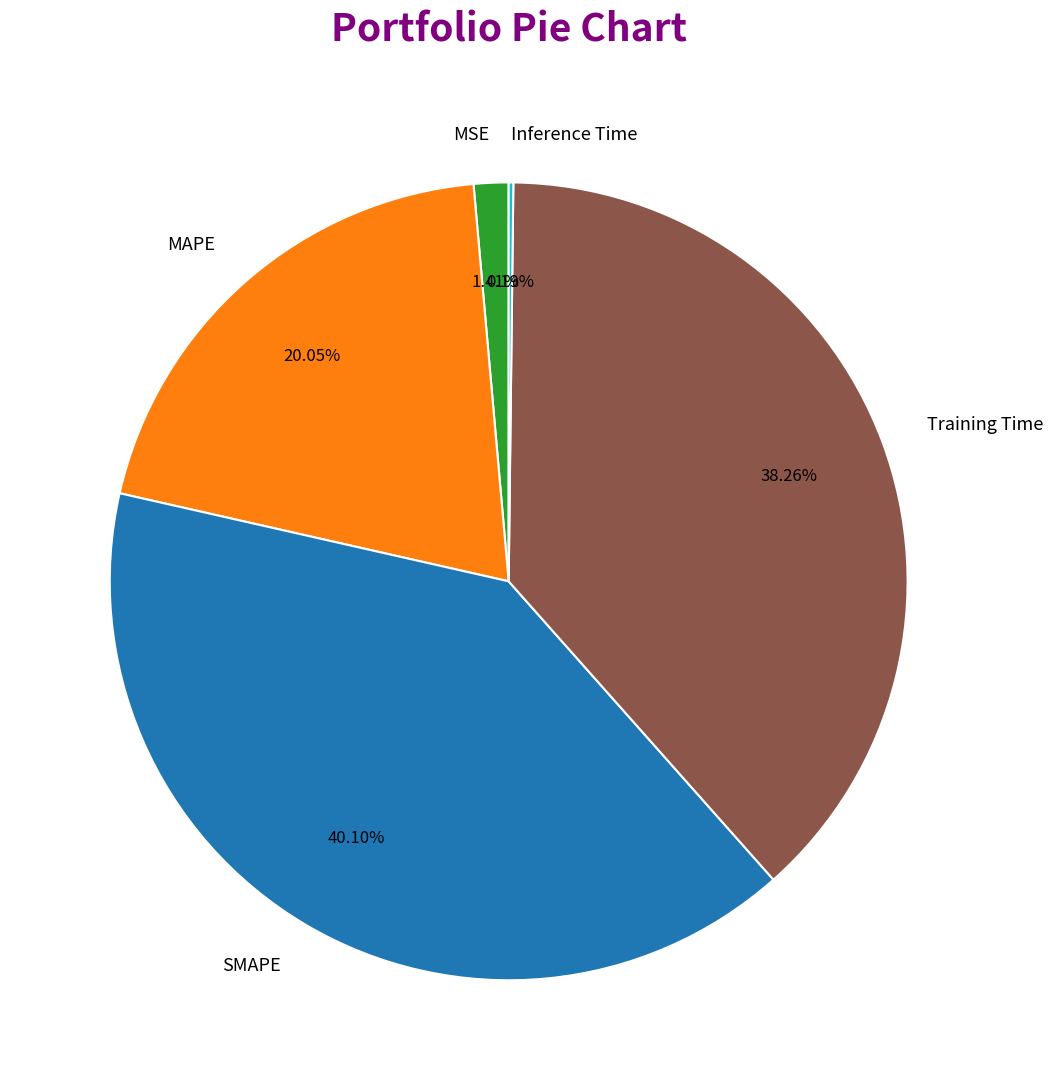

Is it true that MSE is 1% of the pie?

True